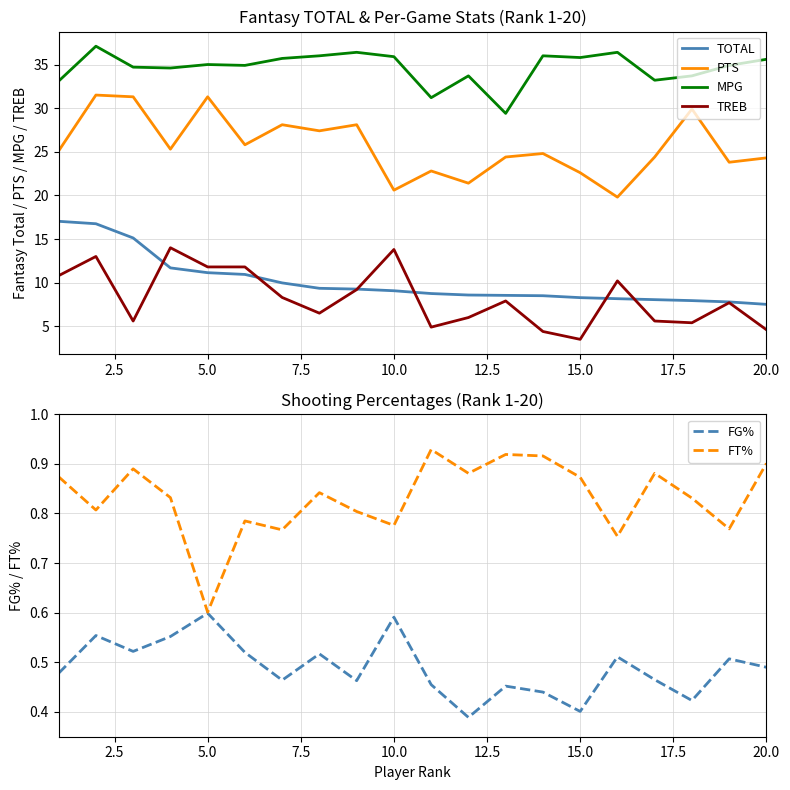

True or false: MPG and PTS cross at least once.

False